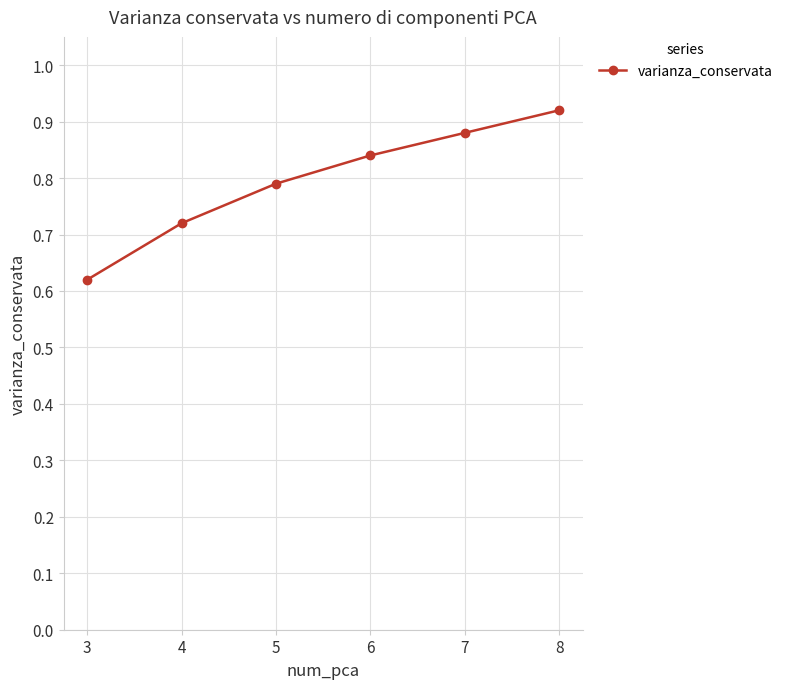

What is the difference between the second highest and minimum values?

0.3